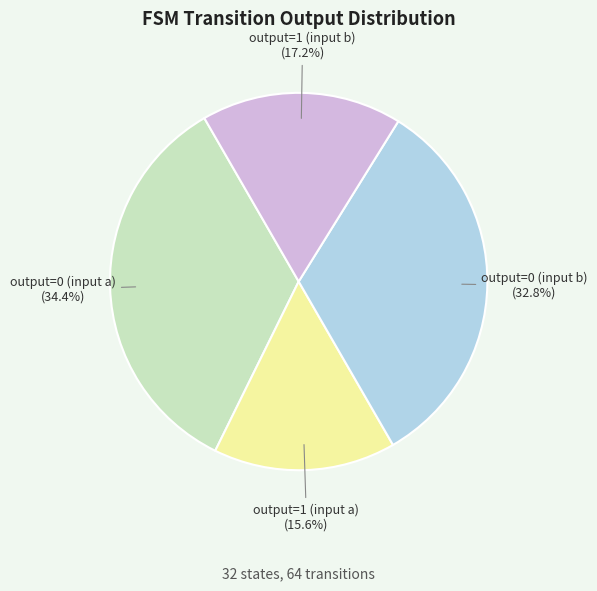

How many slices are in this pie chart?

4